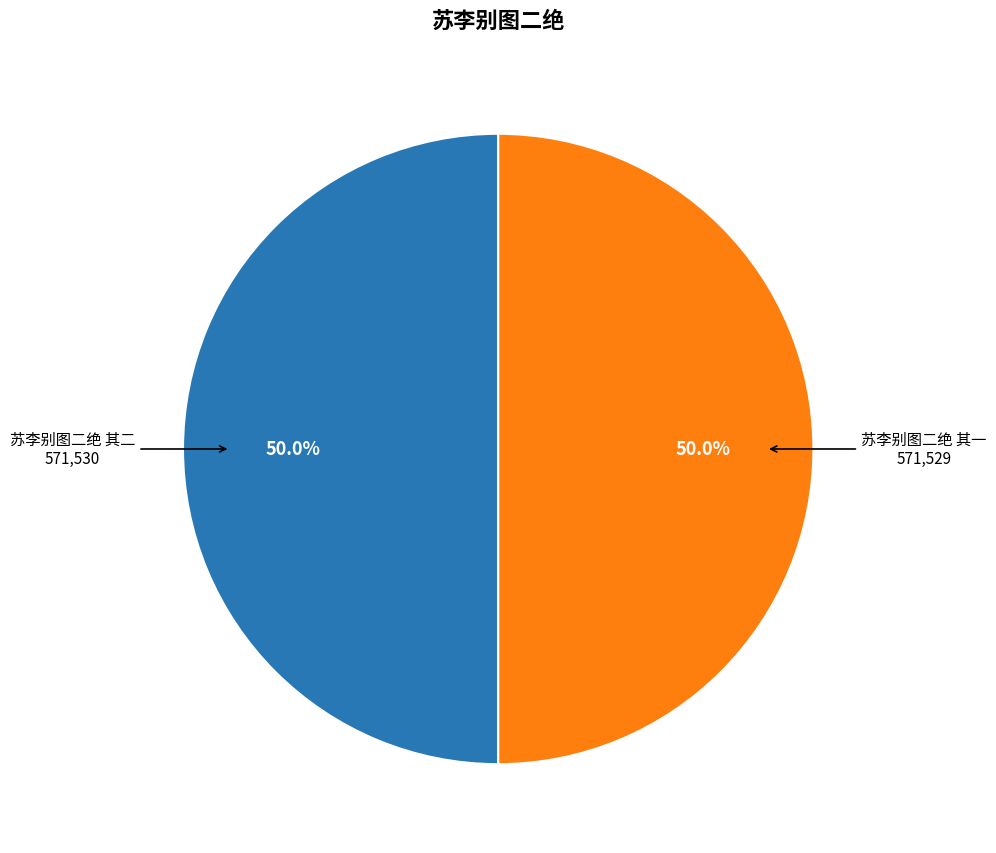

Do 苏李别图二绝 其二 and 苏李别图二绝 其一 together represent more than half of the pie?

Yes